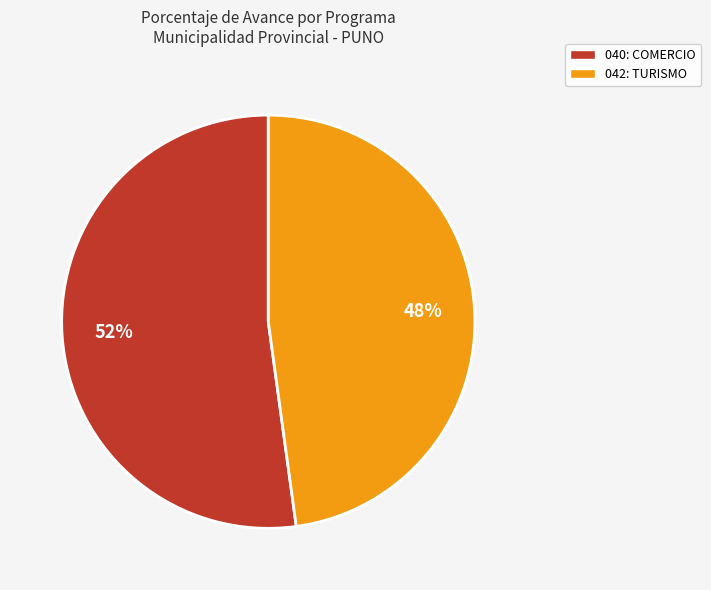

Is there a majority slice in this chart?

Yes